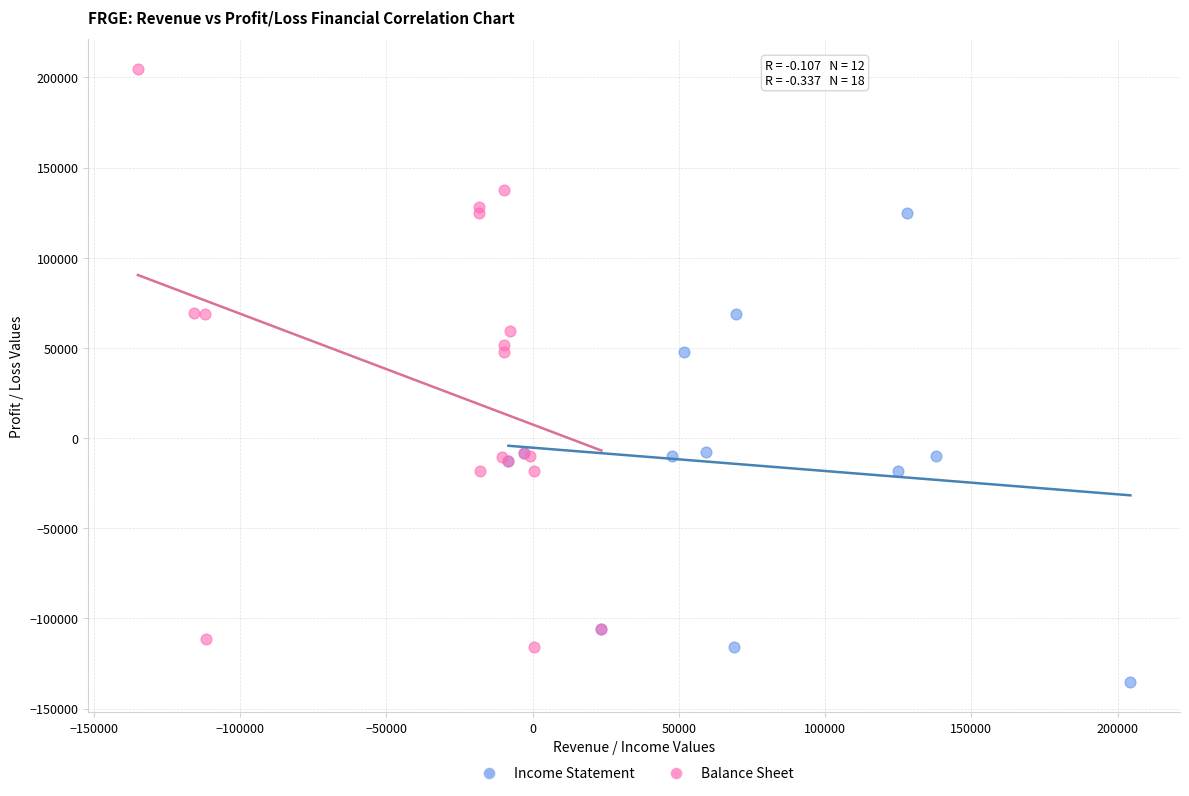

Which series has the widest spread of Y values?

Balance Sheet